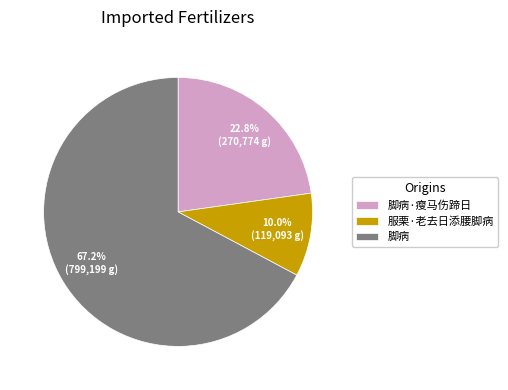

To the nearest percent, what portion does 脚病 represent?

67%